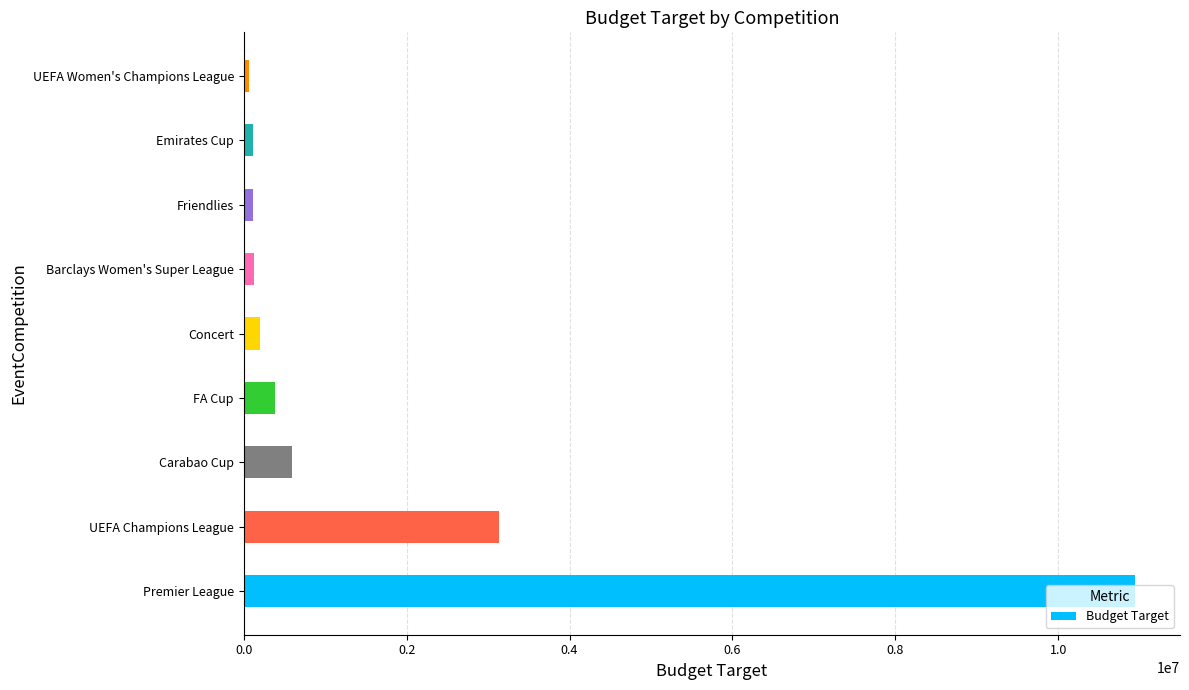

What is the average value?

1740327